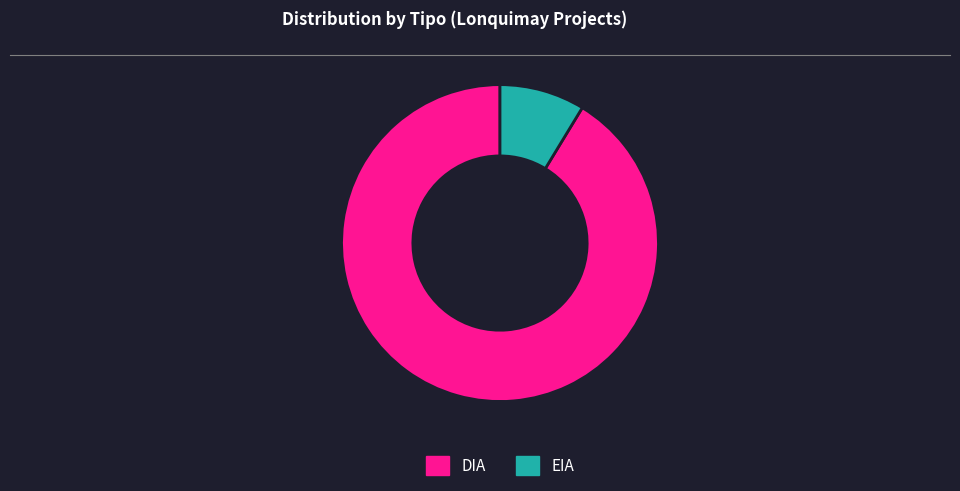

Combined, do DIA and EIA account for over 50%?

Yes